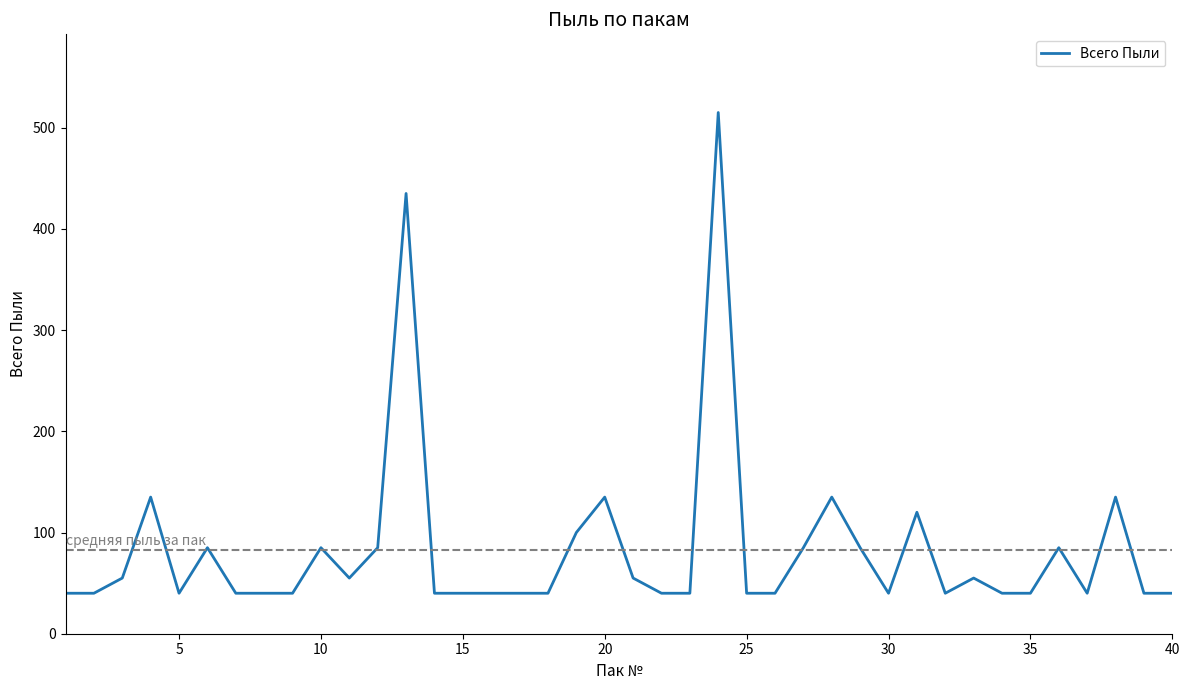

What is the maximum value shown in the chart?

515